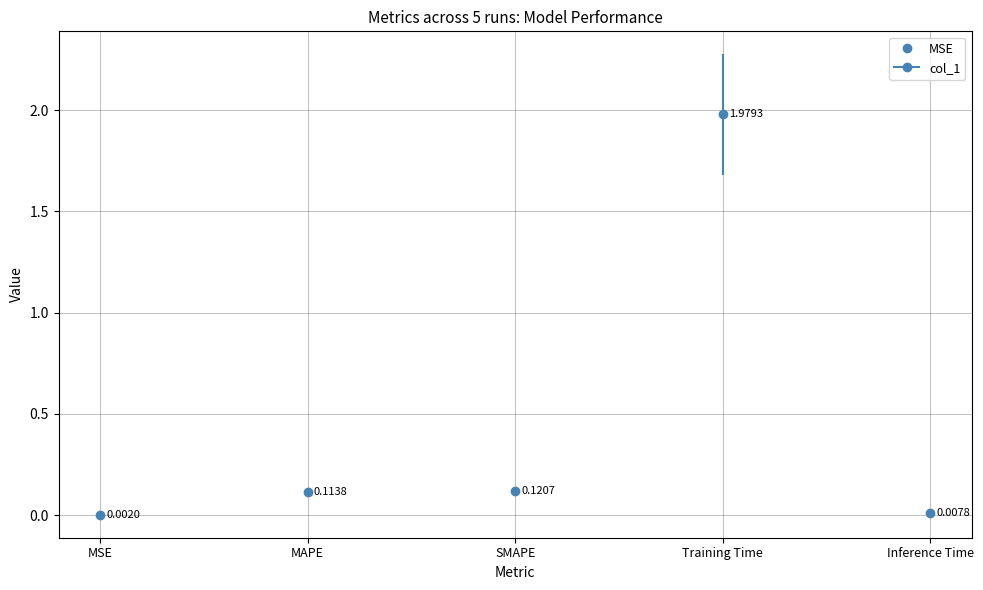

What is the difference between the second highest and minimum values?

0.1